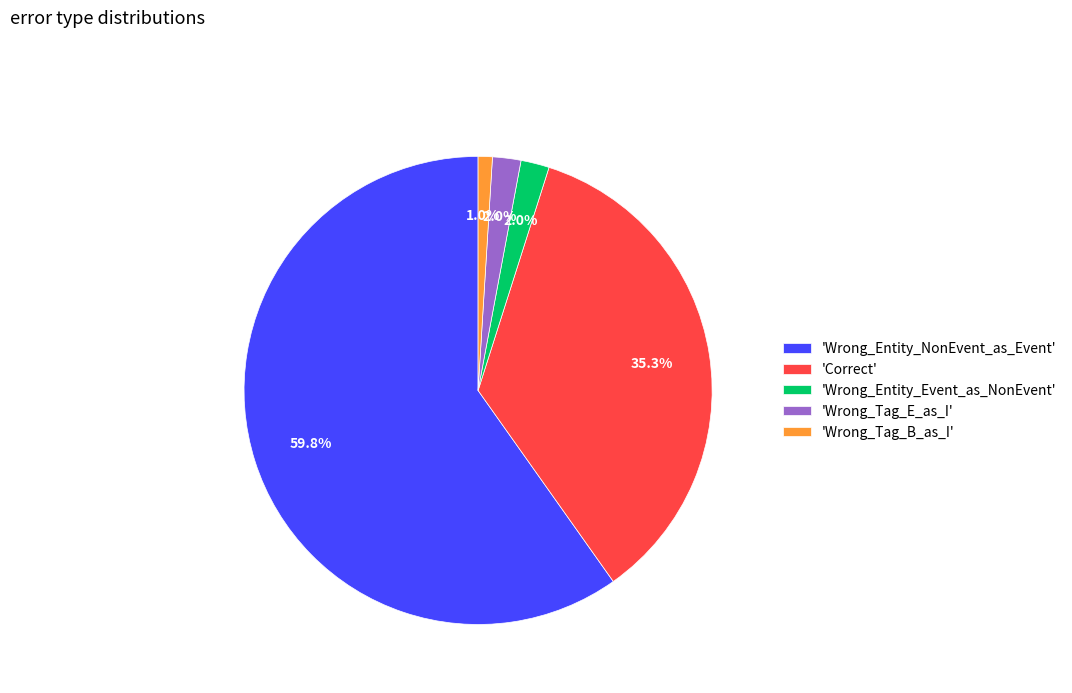

How many slices are in this pie chart?

5